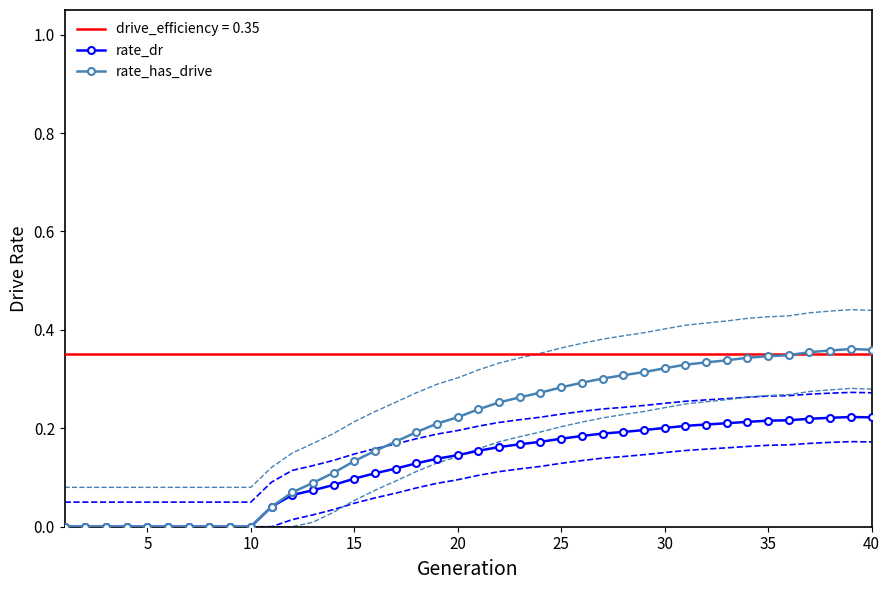

What is the average value of the rate_has_drive series?

0.2